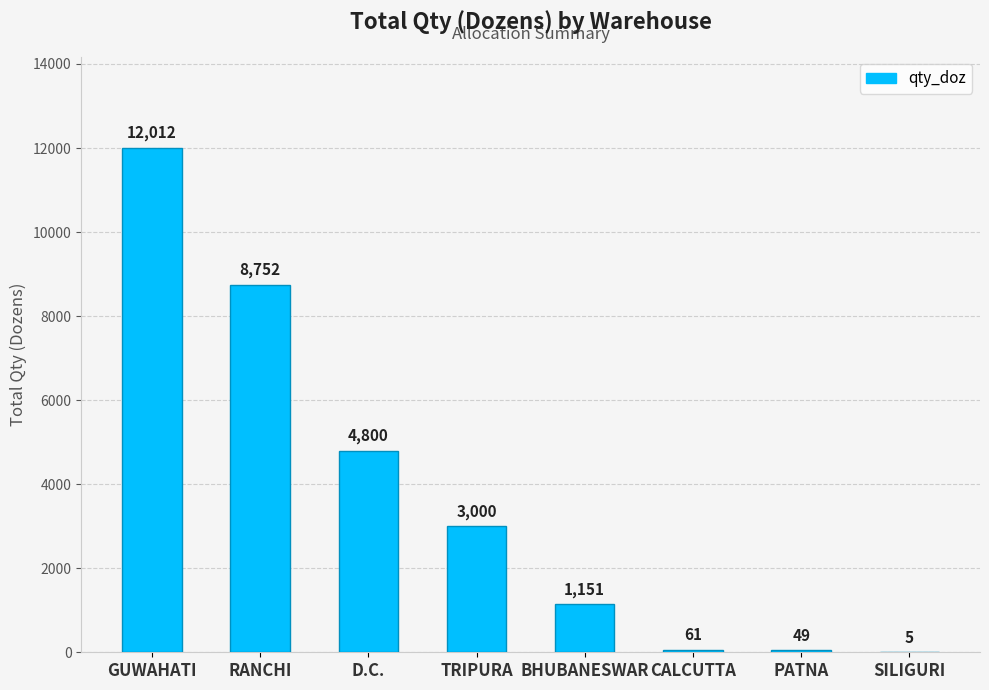

At which label is the value closest to 6008?

D.C.